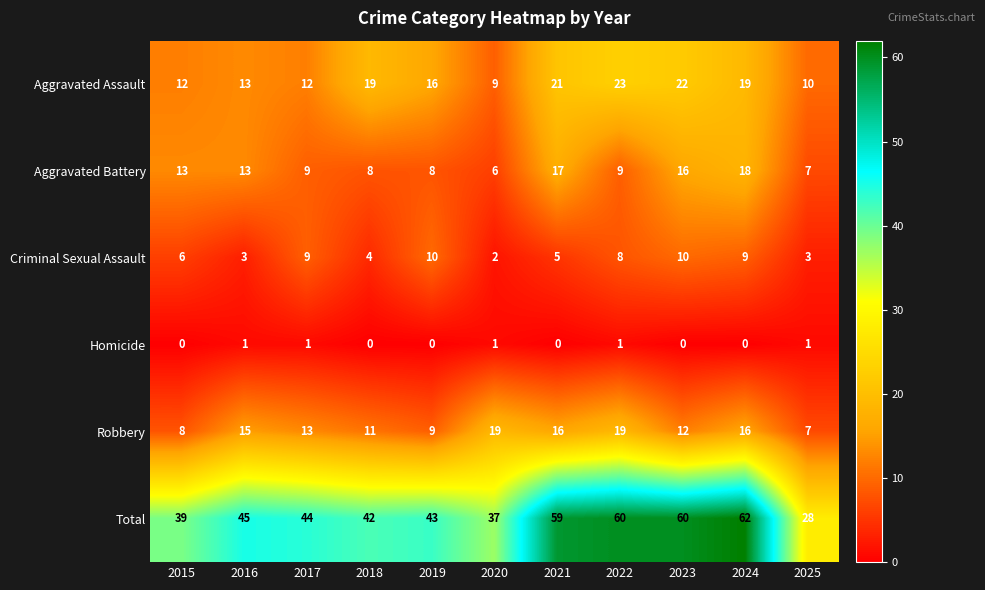

At which category is the sum across all series the highest?

2024